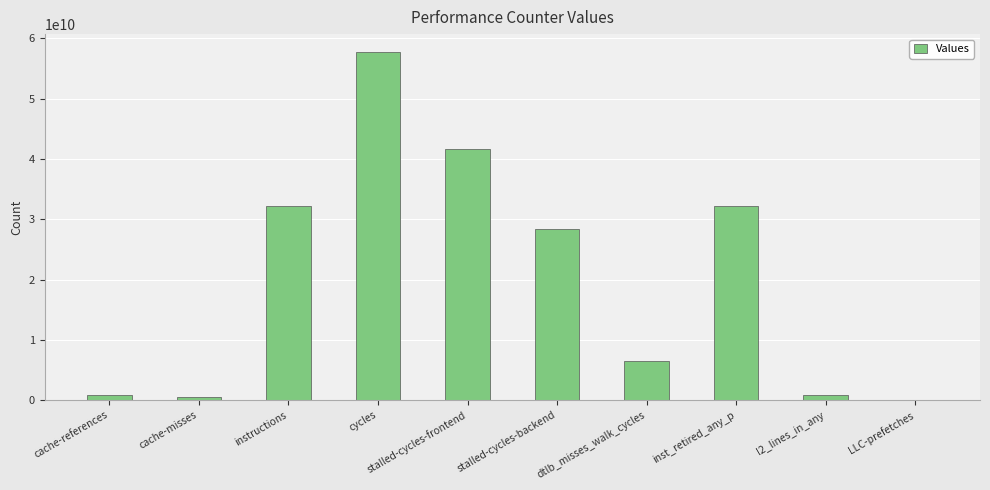

Are the bars grouped side by side (vs. stacked)?

No